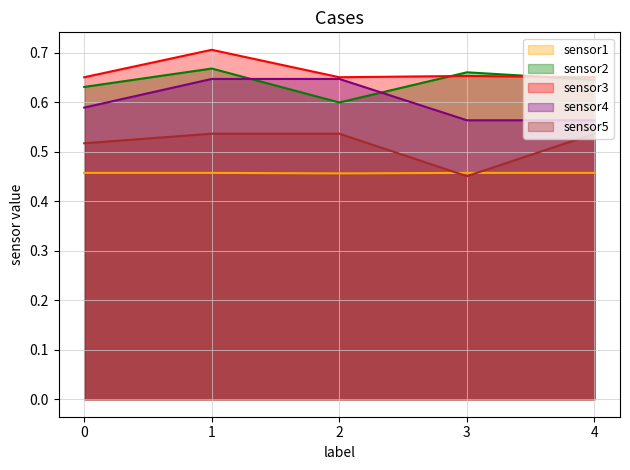

What is the difference between the second highest and minimum values in the sensor4 series?

0.1